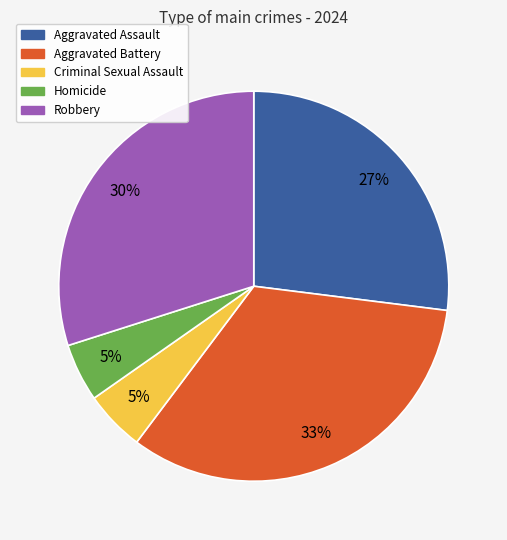

The Criminal Sexual Assault slice represents 1% of the pie. True or false?

False